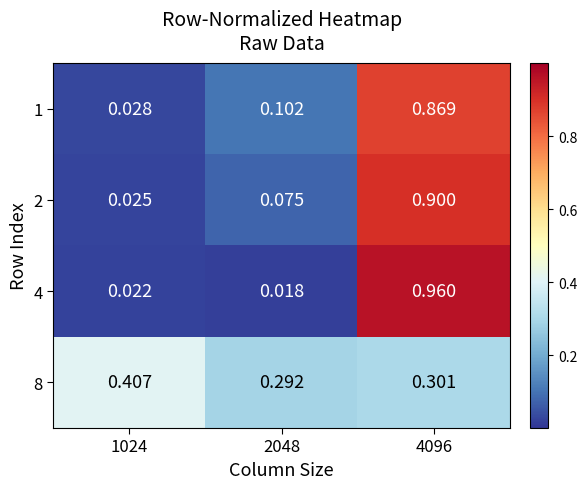

Which label corresponds to the smallest value in the chart?

2048